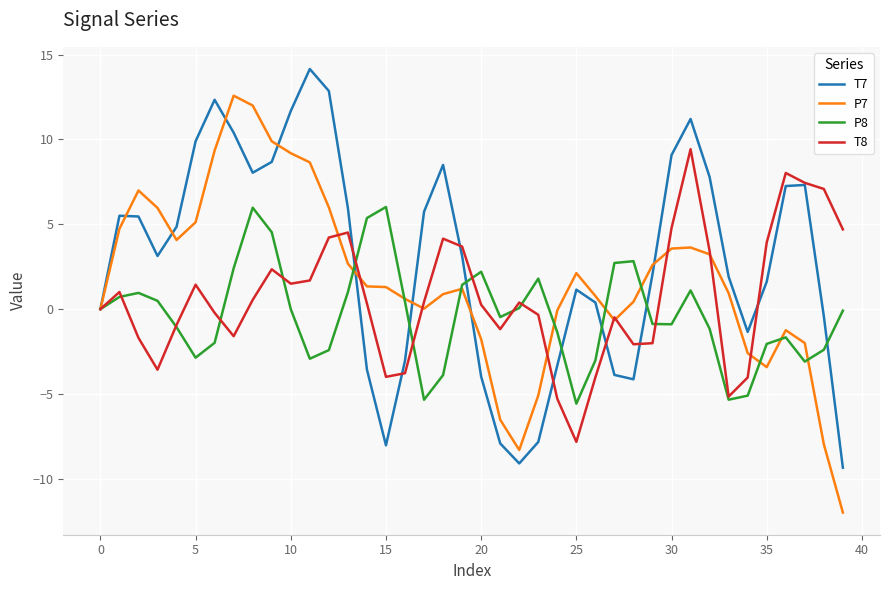

List the series in order of their overall mean, lowest first.

P8, T8, P7, T7